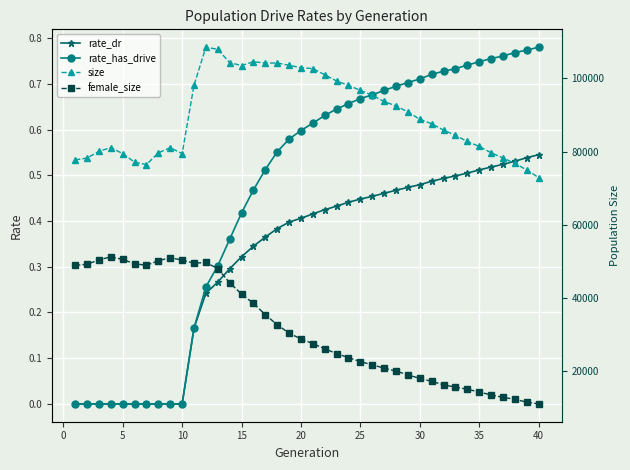

What is the average value of the female_size series?

31495.8